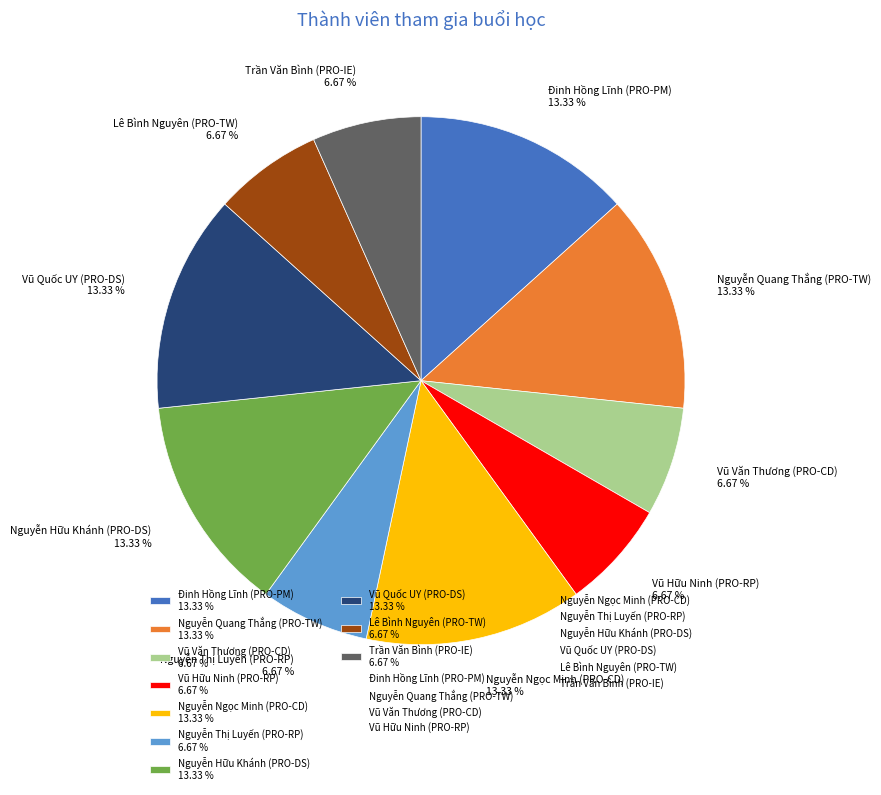

Combined, do Đinh Hồng Lĩnh (PRO-PM) 13.33 % and Nguyễn Hữu Khánh (PRO-DS) 13.33 % account for over 50%?

No